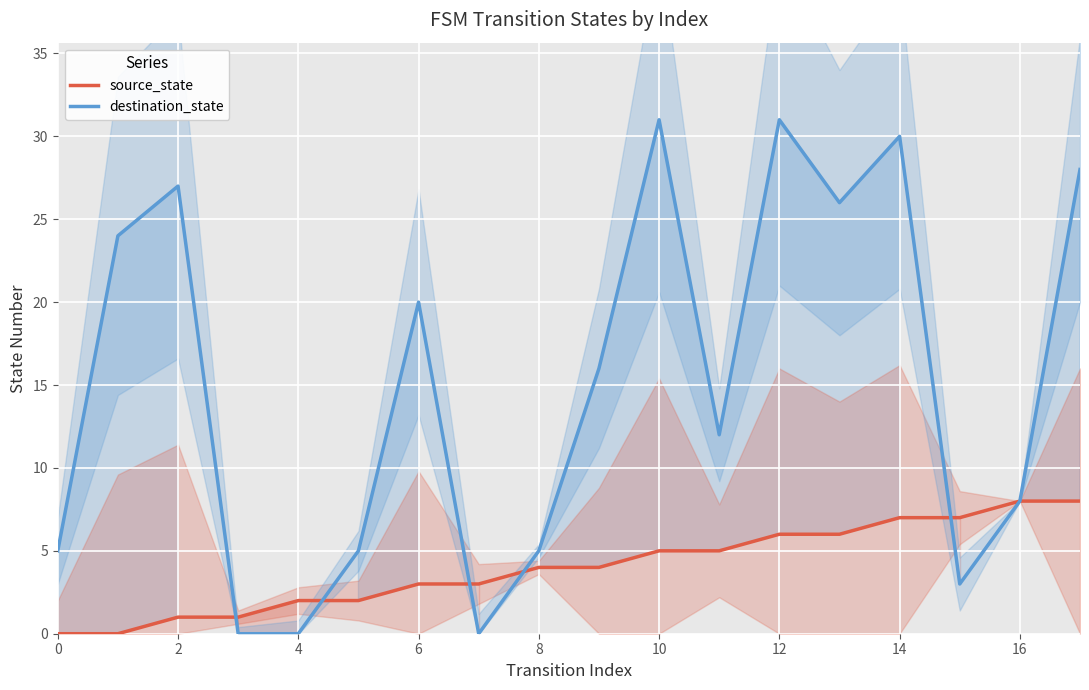

Does the chart display data point markers on the line(s)?

No